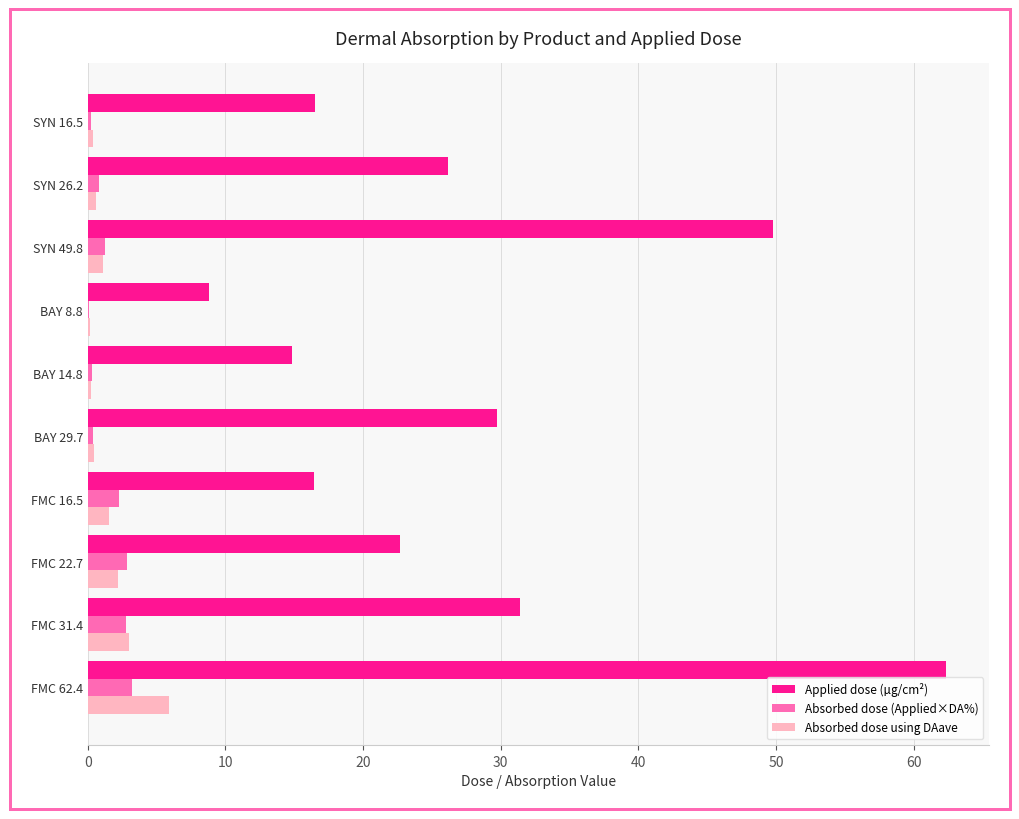

The Applied dose (µg/cm²) series shows 42.7 at FMC 31.4. True or false?

False